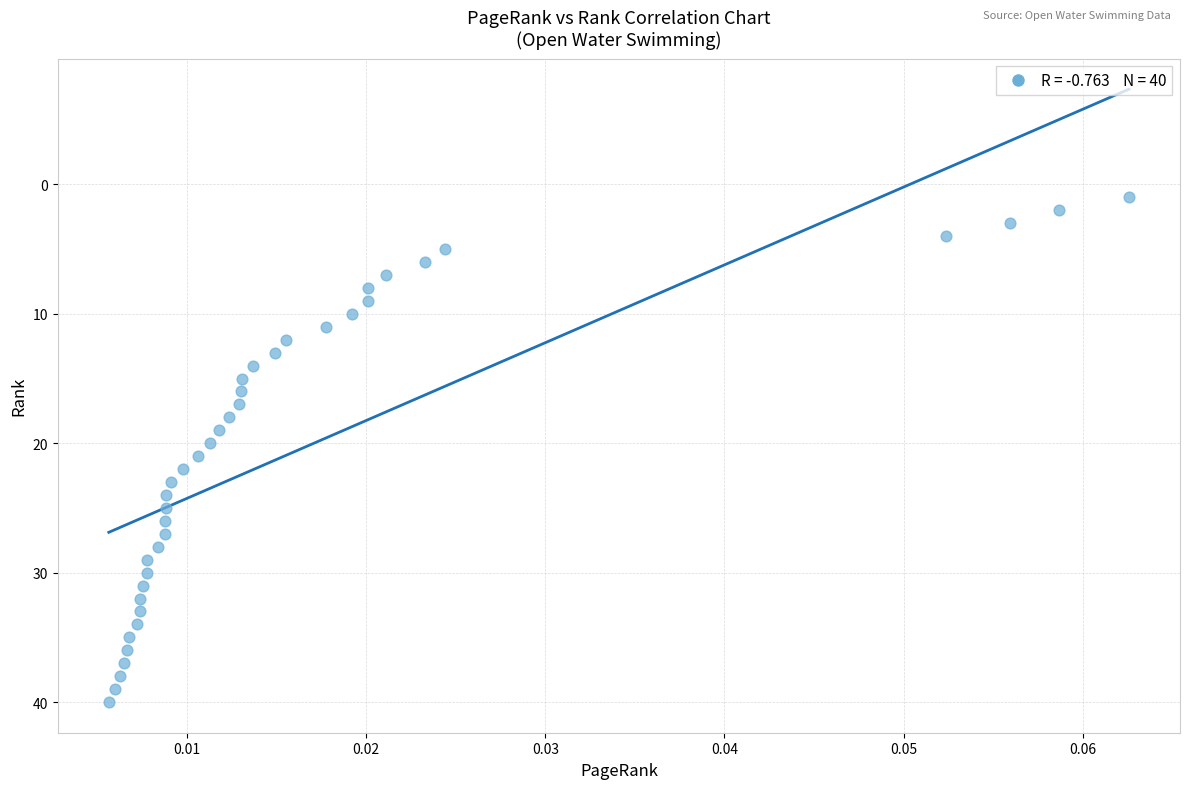

What is the range of Y values (max minus min)?

39